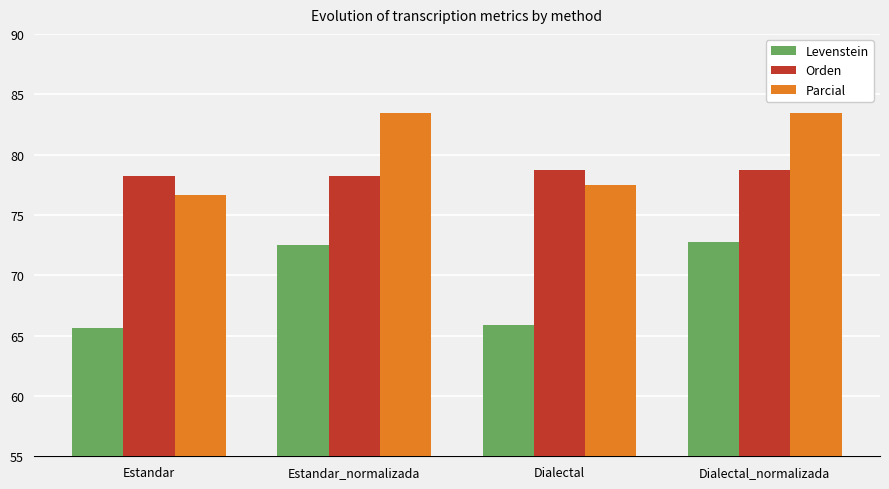

What position from the left is Dialectal_normalizada?

4